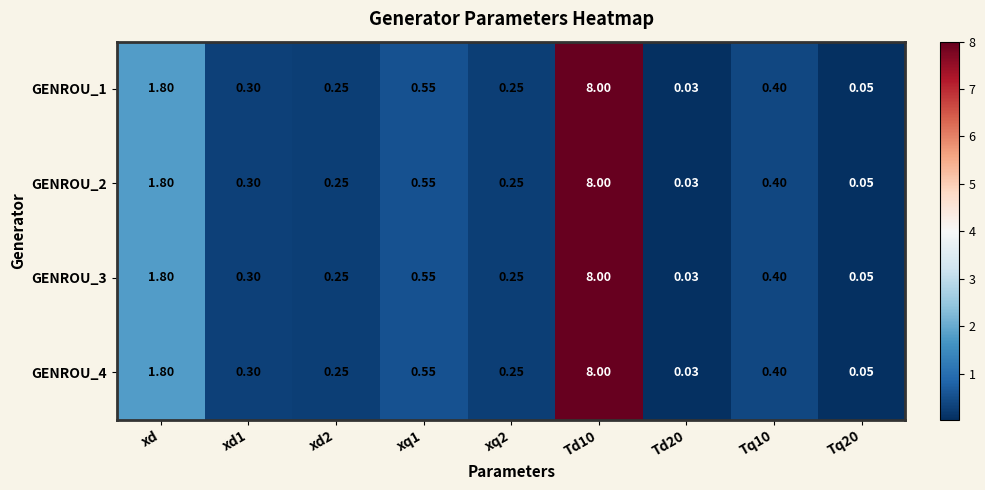

Is the value of GENROU_3 at xq1 greater than the value of GENROU_2 at xd?

No